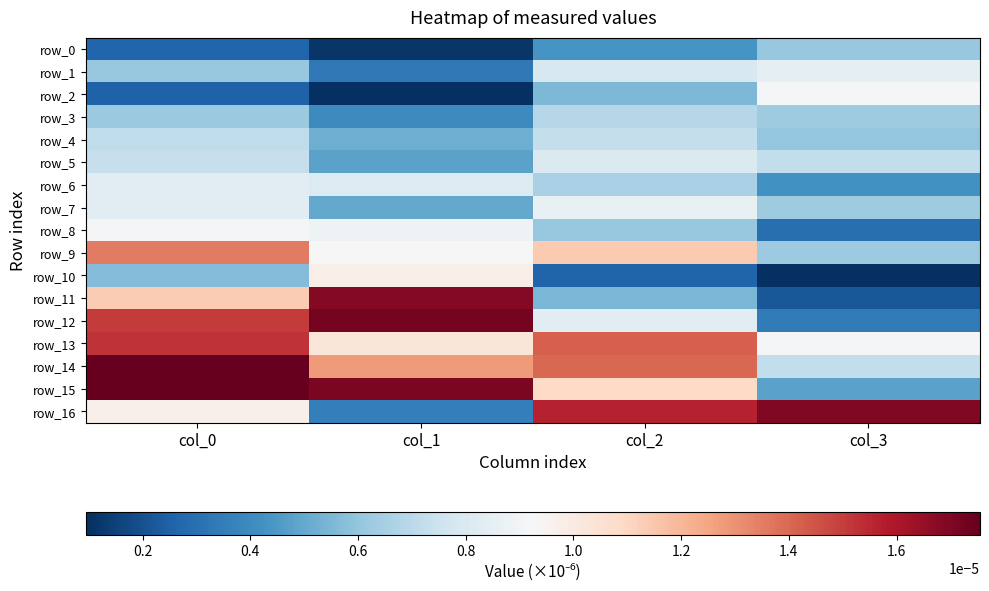

List the labels in order of row_14 value, smallest first.

col_3, col_1, col_2, col_0